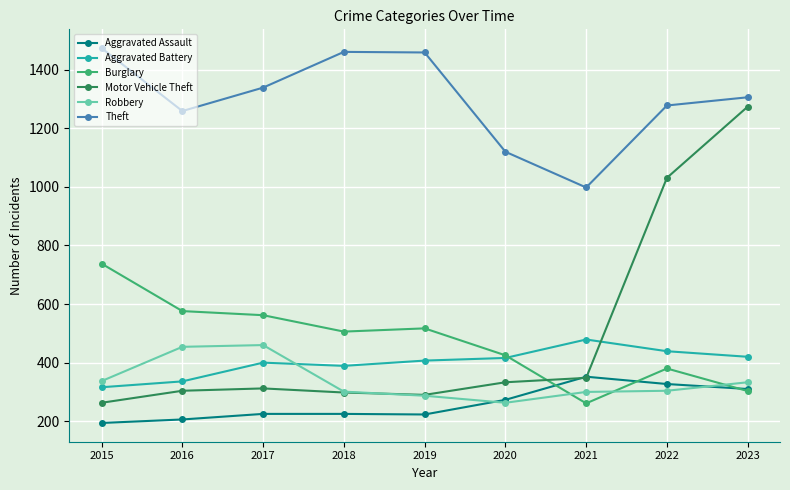

Between which two adjacent categories do Robbery and Burglary first intersect?

2020 and 2021